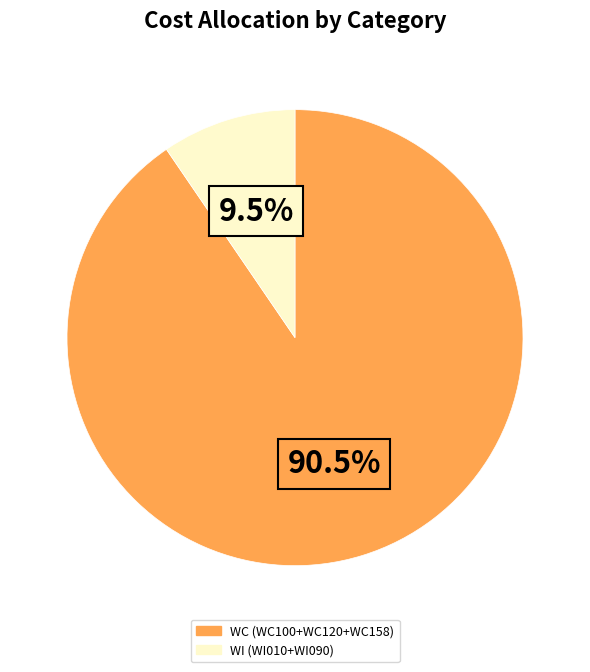

Count the number of slices in the pie.

2